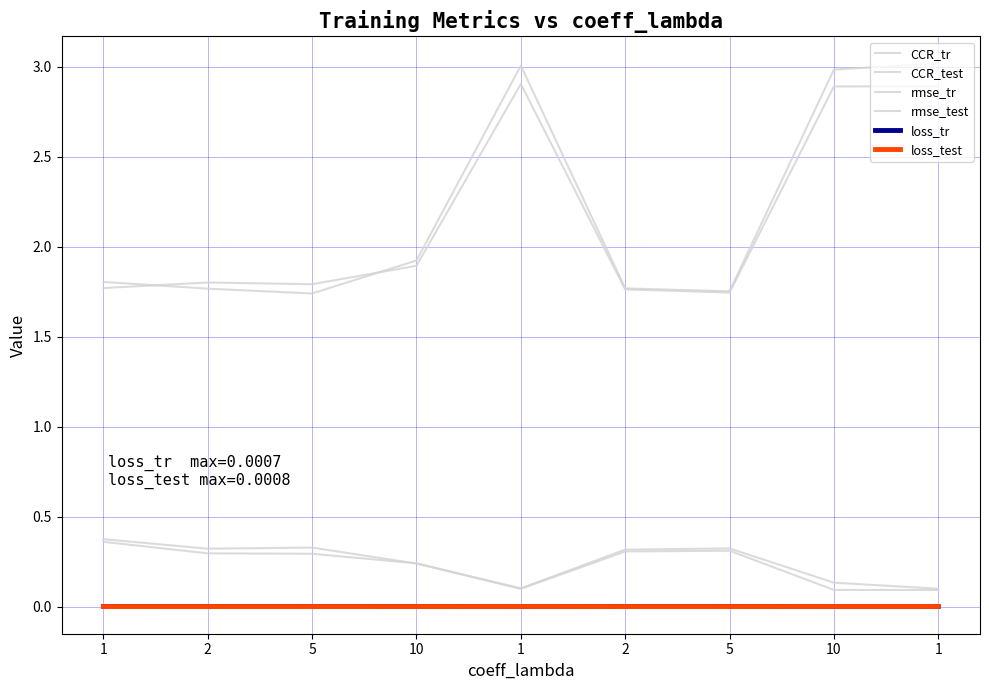

What is the label of the 5th point from the left?

1